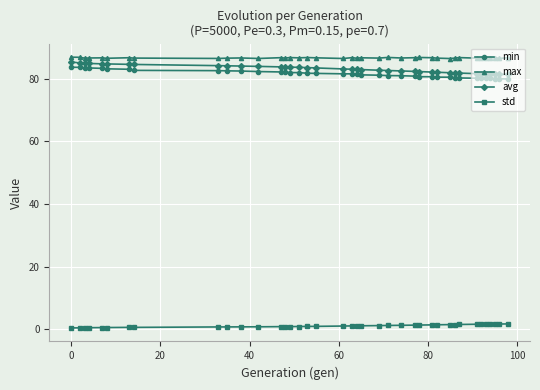

Does the chart have visible grid lines?

Yes